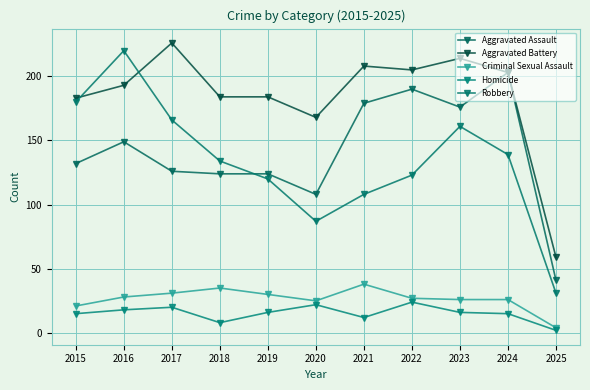

Which has a higher value, 2023 or 2017?

2023